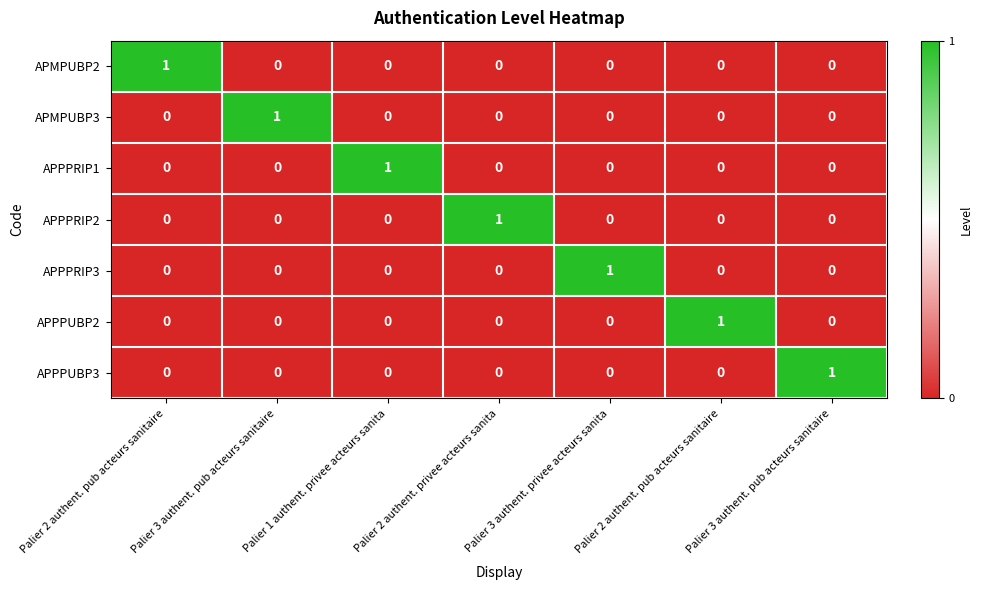

Reading left to right, what are all the values shown in this chart?

APMPUBP2: Palier 2 authent. pub acteurs sanitaire=1	Palier 3 authent. pub acteurs sanitaire=0	Palier 1 authent. privee acteurs sanita=0	Palier 2 authent. privee acteurs sanita=0	Palier 3 authent. privee acteurs sanita=0	Palier 2 authent. pub acteurs sanitaire=0	Palier 3 authent. pub acteurs sanitaire=0
APMPUBP3: Palier 2 authent. pub acteurs sanitaire=0	Palier 3 authent. pub acteurs sanitaire=1	Palier 1 authent. privee acteurs sanita=0	Palier 2 authent. privee acteurs sanita=0	Palier 3 authent. privee acteurs sanita=0	Palier 2 authent. pub acteurs sanitaire=0	Palier 3 authent. pub acteurs sanitaire=0
APPPRIP1: Palier 2 authent. pub acteurs sanitaire=0	Palier 3 authent. pub acteurs sanitaire=0	Palier 1 authent. privee acteurs sanita=1	Palier 2 authent. privee acteurs sanita=0	Palier 3 authent. privee acteurs sanita=0	Palier 2 authent. pub acteurs sanitaire=0	Palier 3 authent. pub acteurs sanitaire=0
APPPRIP2: Palier 2 authent. pub acteurs sanitaire=0	Palier 3 authent. pub acteurs sanitaire=0	Palier 1 authent. privee acteurs sanita=0	Palier 2 authent. privee acteurs sanita=1	Palier 3 authent. privee acteurs sanita=0	Palier 2 authent. pub acteurs sanitaire=0	Palier 3 authent. pub acteurs sanitaire=0
APPPRIP3: Palier 2 authent. pub acteurs sanitaire=0	Palier 3 authent. pub acteurs sanitaire=0	Palier 1 authent. privee acteurs sanita=0	Palier 2 authent. privee acteurs sanita=0	Palier 3 authent. privee acteurs sanita=1	Palier 2 authent. pub acteurs sanitaire=0	Palier 3 authent. pub acteurs sanitaire=0
APPPUBP2: Palier 2 authent. pub acteurs sanitaire=0	Palier 3 authent. pub acteurs sanitaire=0	Palier 1 authent. privee acteurs sanita=0	Palier 2 authent. privee acteurs sanita=0	Palier 3 authent. privee acteurs sanita=0	Palier 2 authent. pub acteurs sanitaire=1	Palier 3 authent. pub acteurs sanitaire=0
APPPUBP3: Palier 2 authent. pub acteurs sanitaire=0	Palier 3 authent. pub acteurs sanitaire=0	Palier 1 authent. privee acteurs sanita=0	Palier 2 authent. privee acteurs sanita=0	Palier 3 authent. privee acteurs sanita=0	Palier 2 authent. pub acteurs sanitaire=0	Palier 3 authent. pub acteurs sanitaire=1